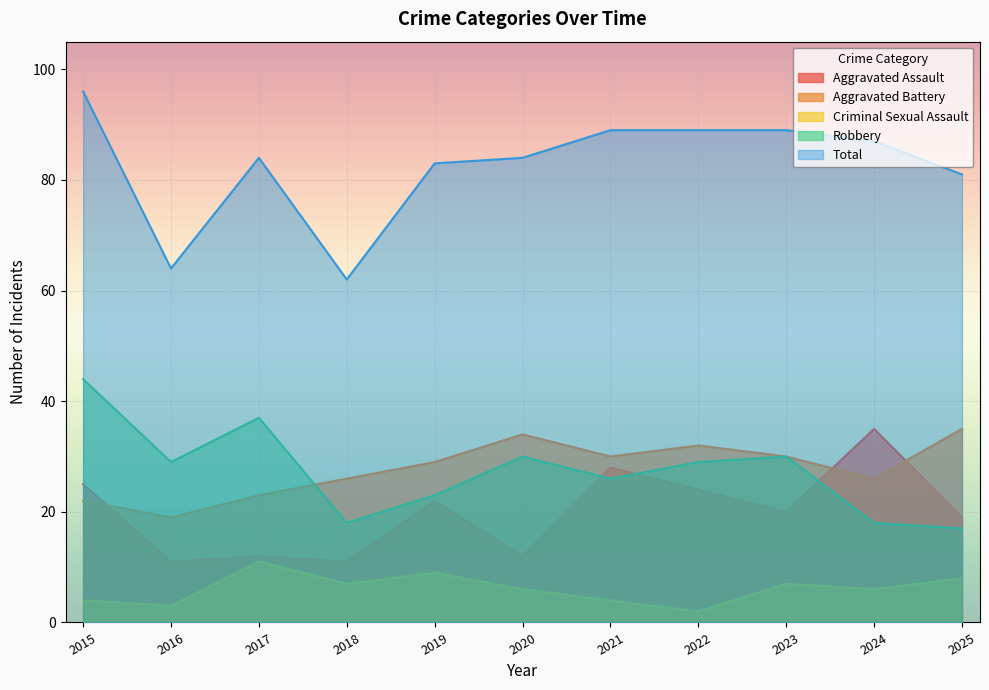

Between 2022 and 2020, which is larger?

2022